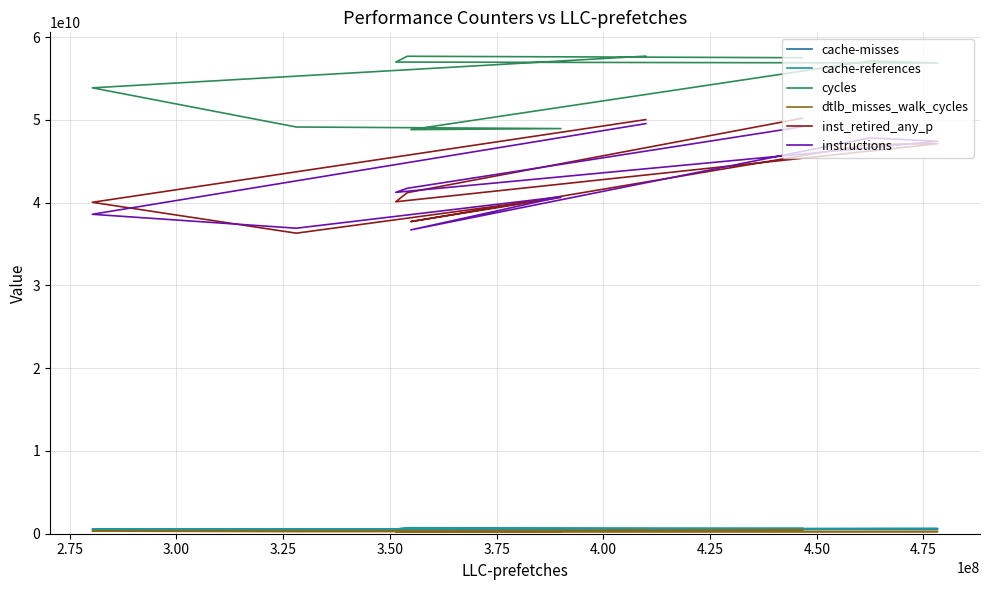

True or false: cache-references and cycles cross at least once.

False